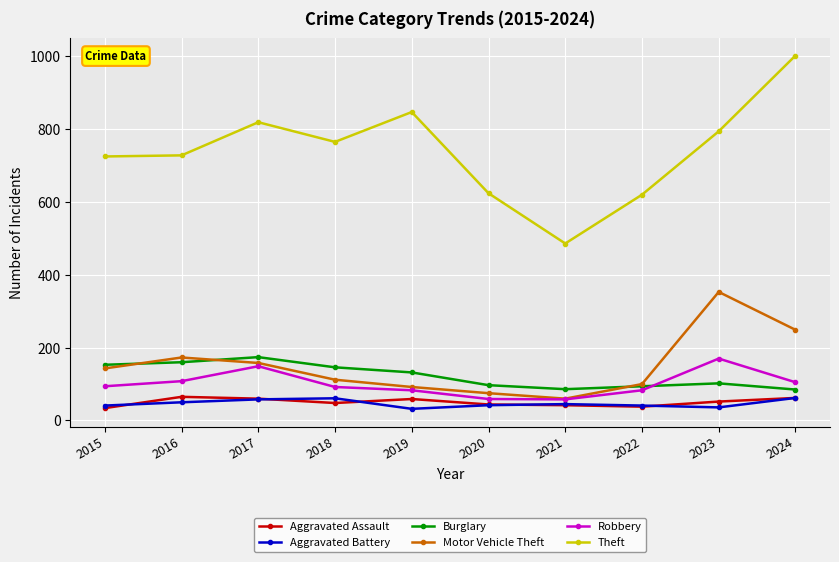

Is it true that Aggravated Battery equals 41 at 2015?

True